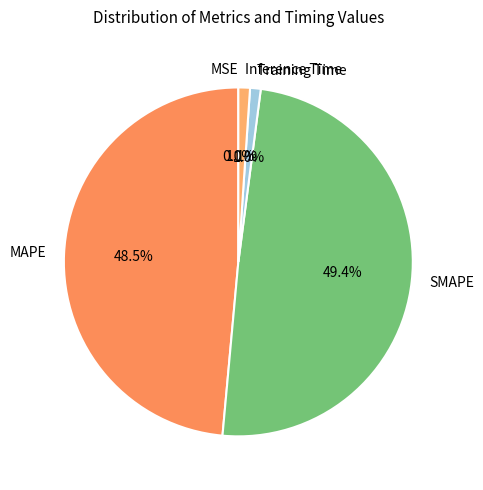

Is Inference Time the majority of the pie?

No